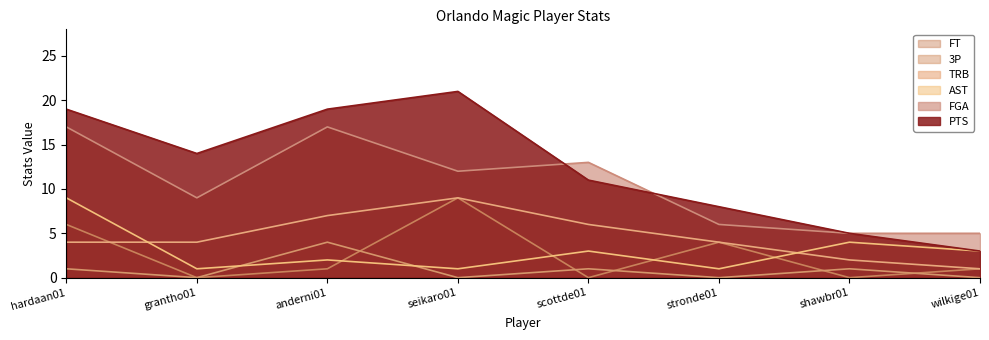

How many interior local valleys does the 3P series have?

3